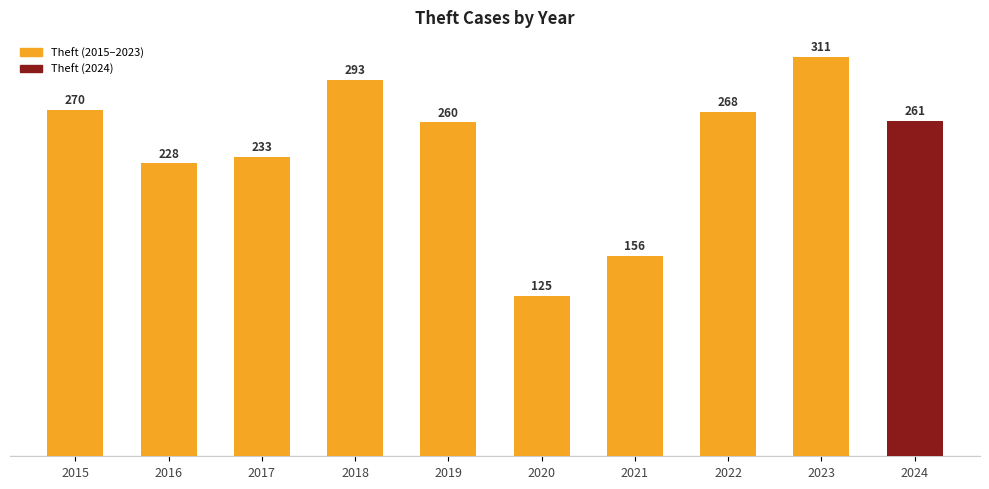

Count the number of categories in the chart.

10